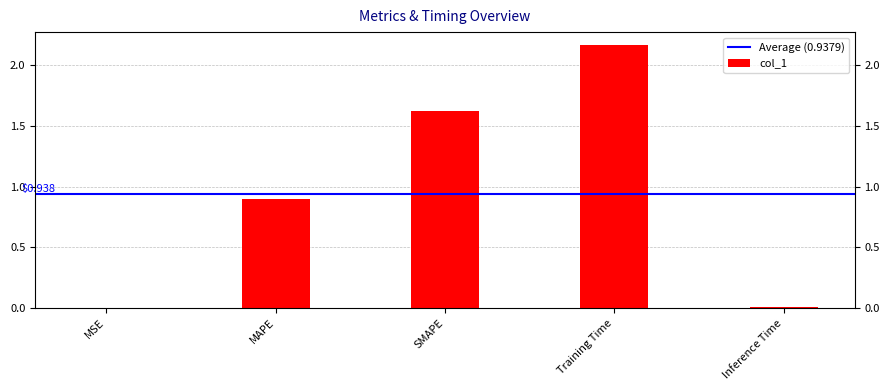

Which has a higher value, Inference Time or MAPE?

MAPE